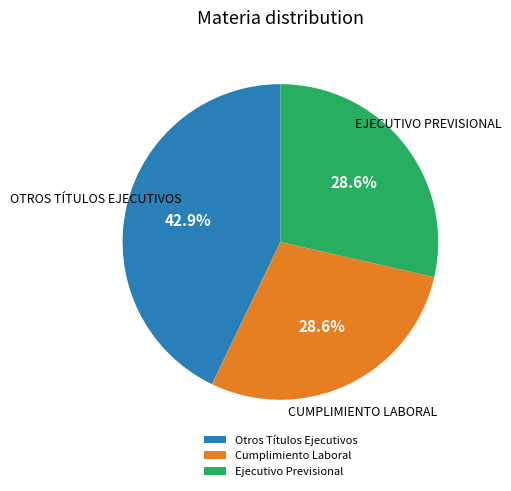

Is there a majority slice in this chart?

No